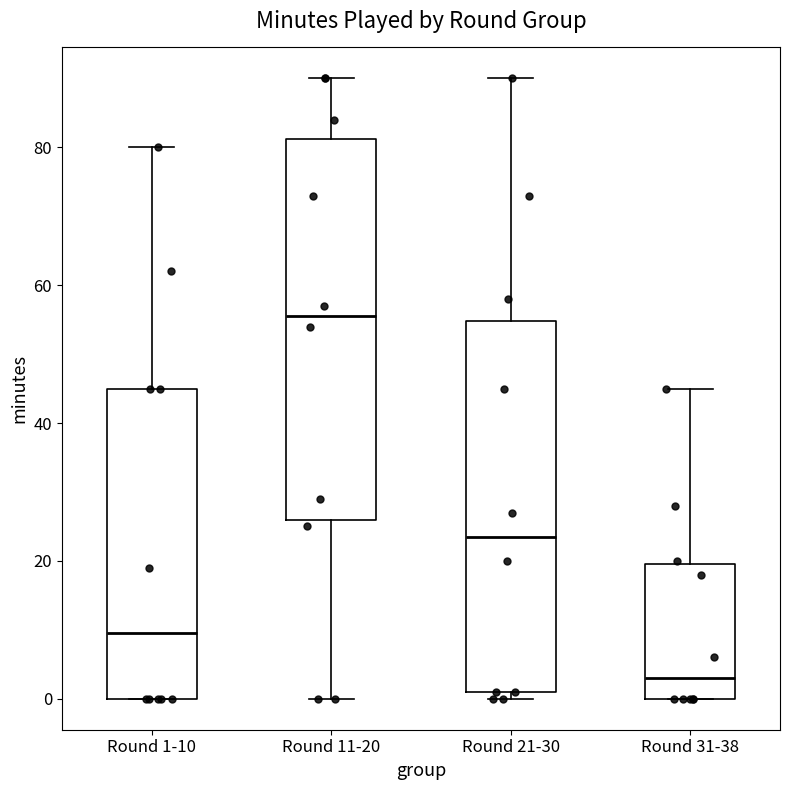

Which box has the highest median line?

Round 11-20